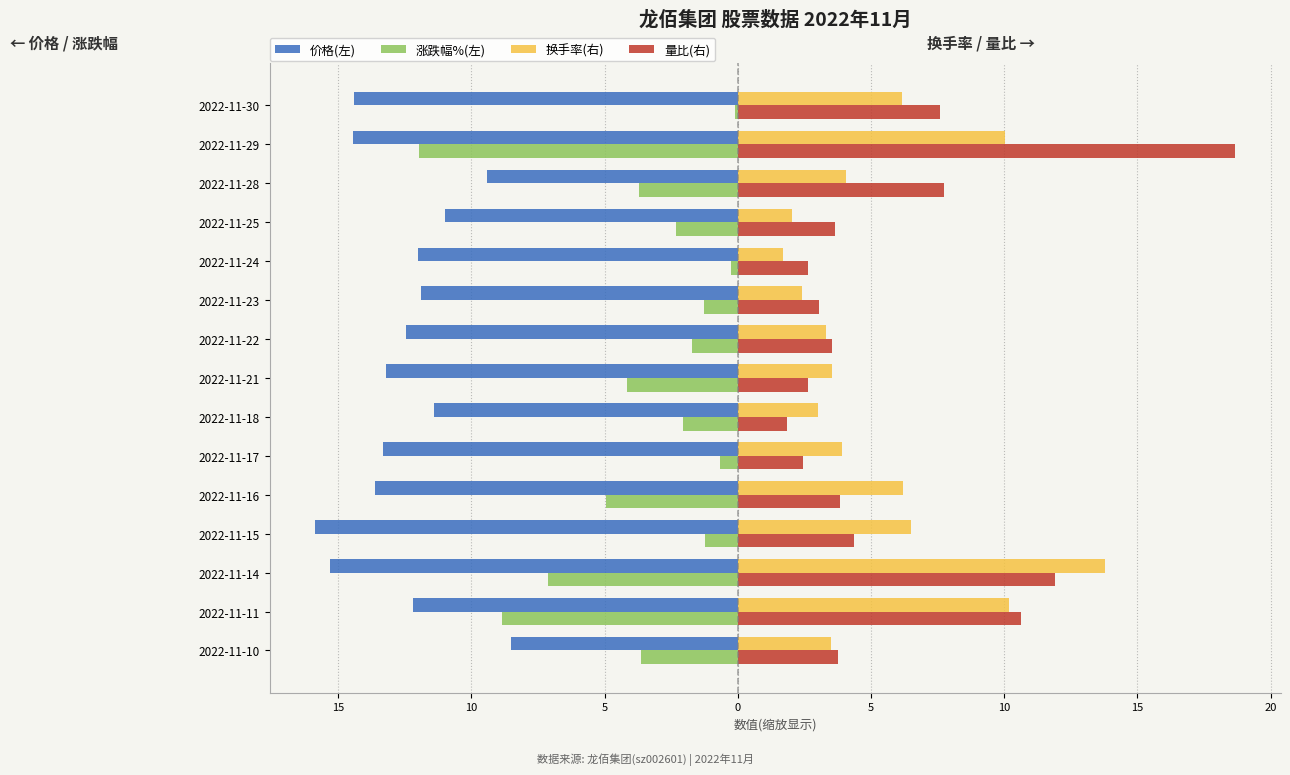

What are all the series names shown in the legend?

价格(左), 涨跌幅%(左), 换手率(右), 量比(右)